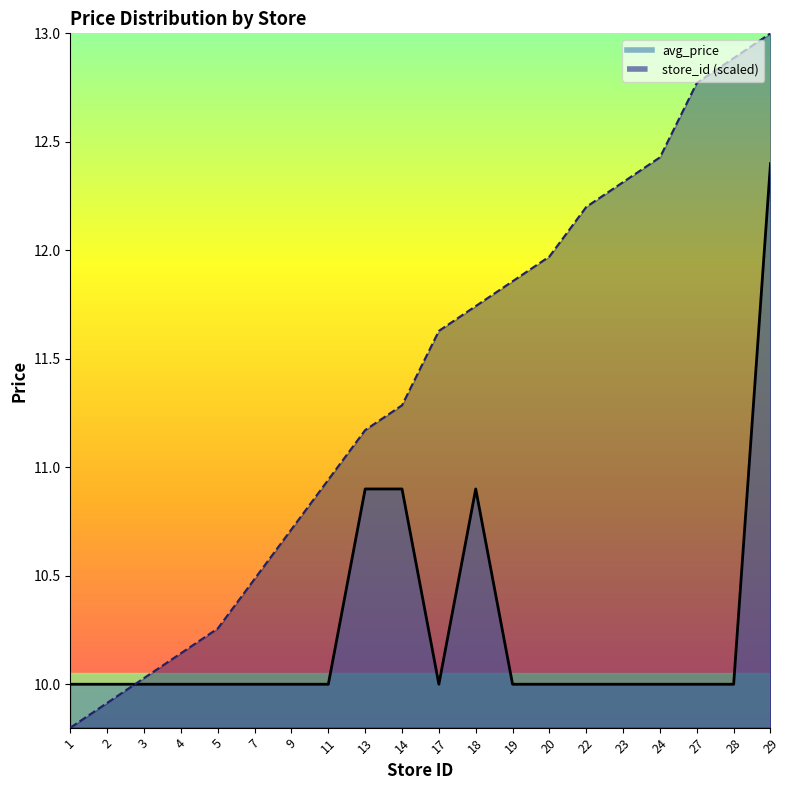

What is the highest value of the store_id series?

13.0